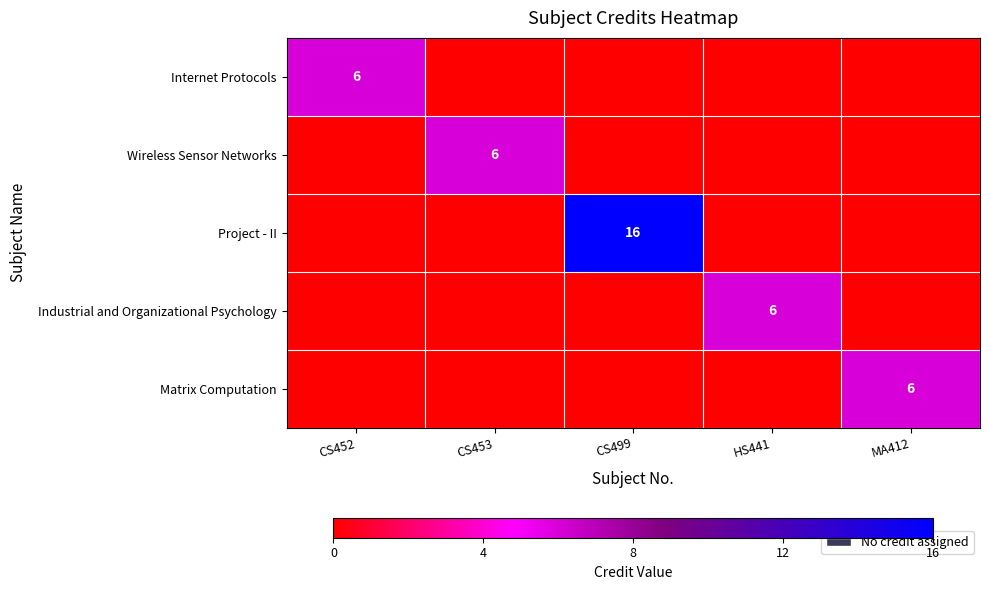

Is it true that Project - II equals 8 at CS499?

False